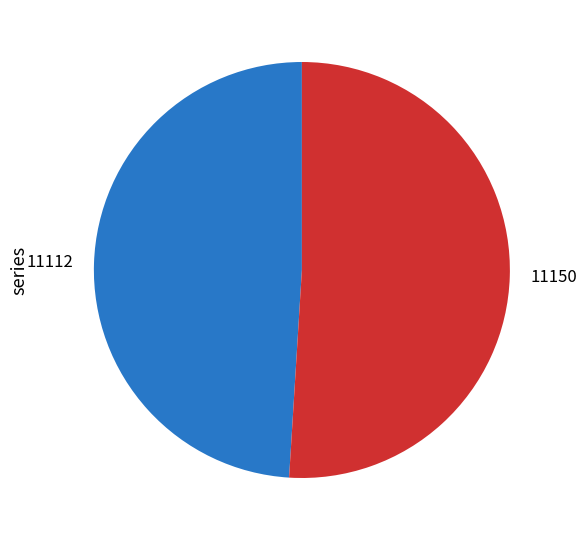

Which slice is the largest?

11150